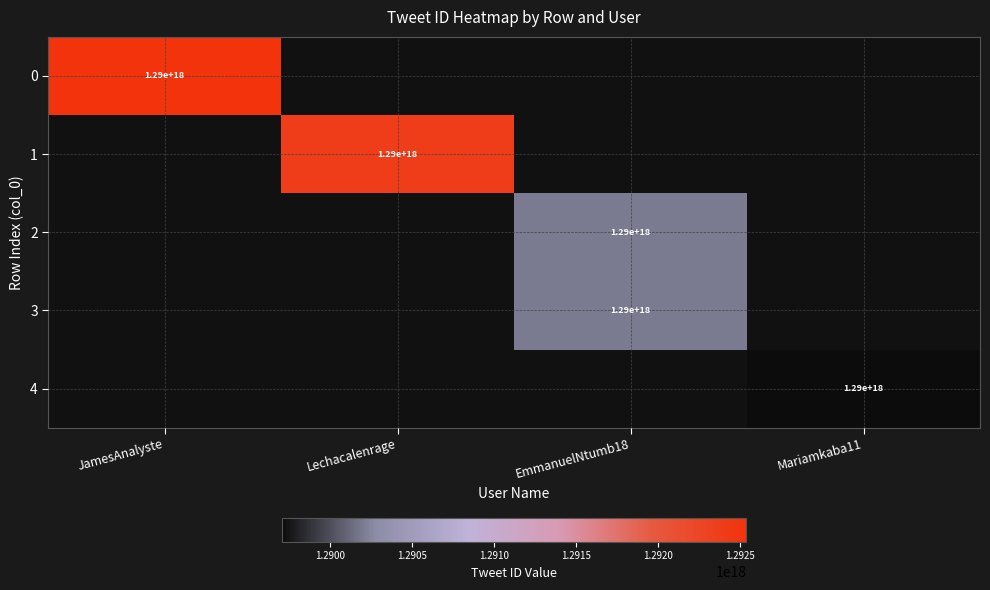

Is it true that 4 equals 1778176706955485440 at Mariamkaba11?

False